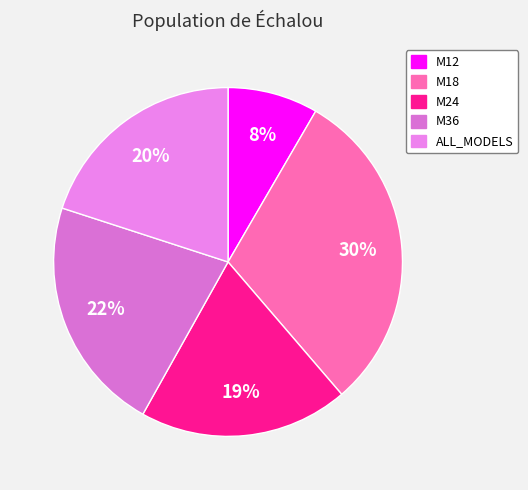

Which has a higher value, M18 or M24?

M18